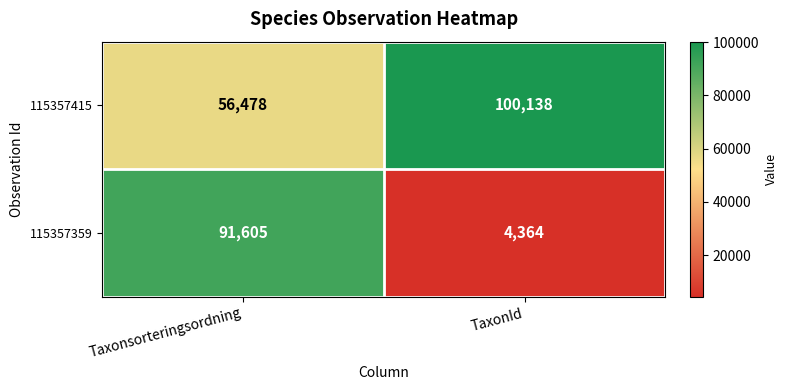

At Taxonsorteringsordning, list the series in order from largest to smallest.

115357359, 115357415